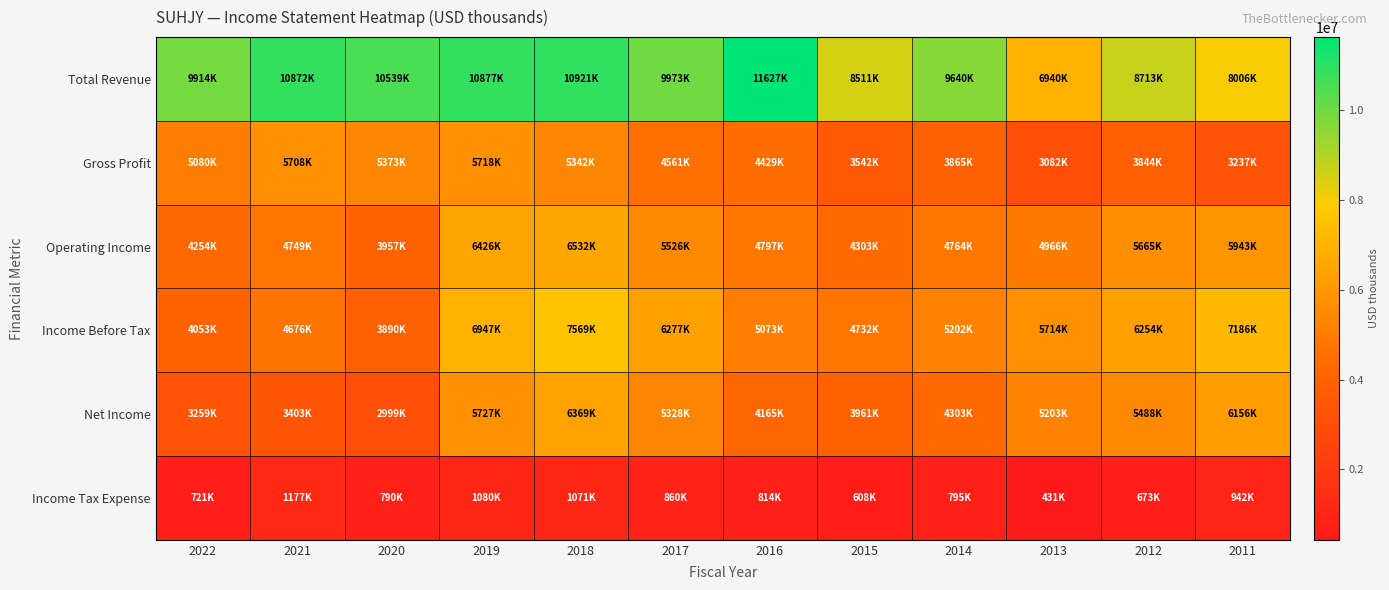

Reading left to right, what are all the values shown in this chart?

Total Revenue: 2022=9914300	2021=10872600	2020=10539900	2019=10877700	2018=10921300	2017=9973000	2016=11627800	2015=8511500	2014=9640600	2013=6940900	2012=8713500	2011=8006800
Gross Profit: 2022=5080500	2021=5708900	2020=5373200	2019=5718900	2018=5342100	2017=4561900	2016=4429900	2015=3542300	2014=3865300	2013=3082000	2012=3844600	2011=3237600
Operating Income: 2022=4254300	2021=4749500	2020=3957200	2019=6426100	2018=6532200	2017=5526200	2016=4797900	2015=4303300	2014=4764200	2013=4966000	2012=5665000	2011=5943800
Income Before Tax: 2022=4053400	2021=4676900	2020=3890800	2019=6947700	2018=7569100	2017=6277200	2016=5073500	2015=4732900	2014=5202800	2013=5714600	2012=6254000	2011=7186800
Net Income: 2022=3259400	2021=3403000	2020=2999400	2019=5727200	2018=6369800	2017=5328000	2016=4165600	2015=3961400	2014=4303000	2013=5203700	2012=5488000	2011=6156400
Income Tax Expense: 2022=721100	2021=1177000	2020=790200	2019=1080600	2018=1071400	2017=860800	2016=814900	2015=608100	2014=795300	2013=431200	2012=673100	2011=942000